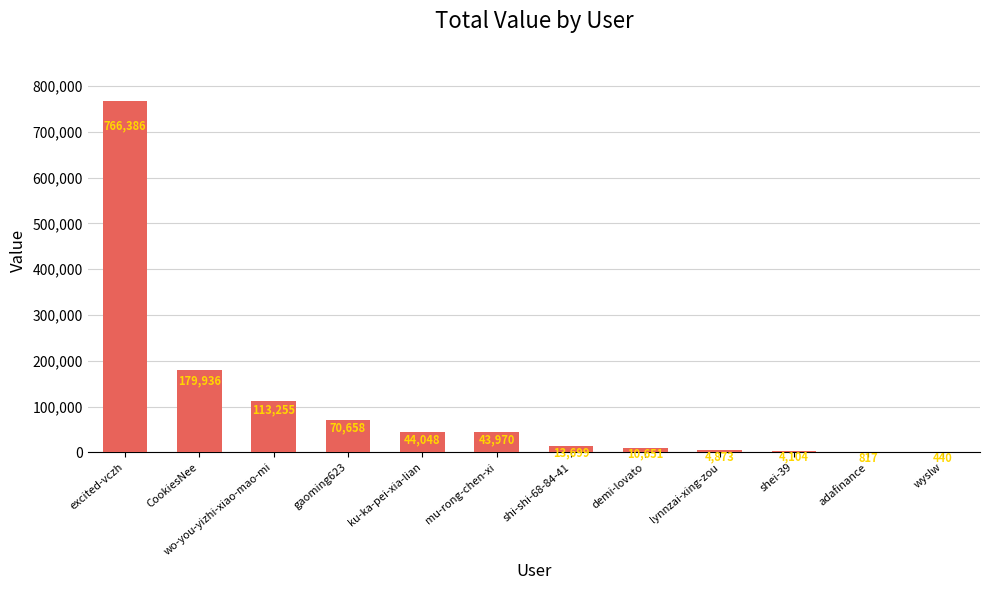

What is the difference between the values at CookiesNee and excited-vczh?

586450